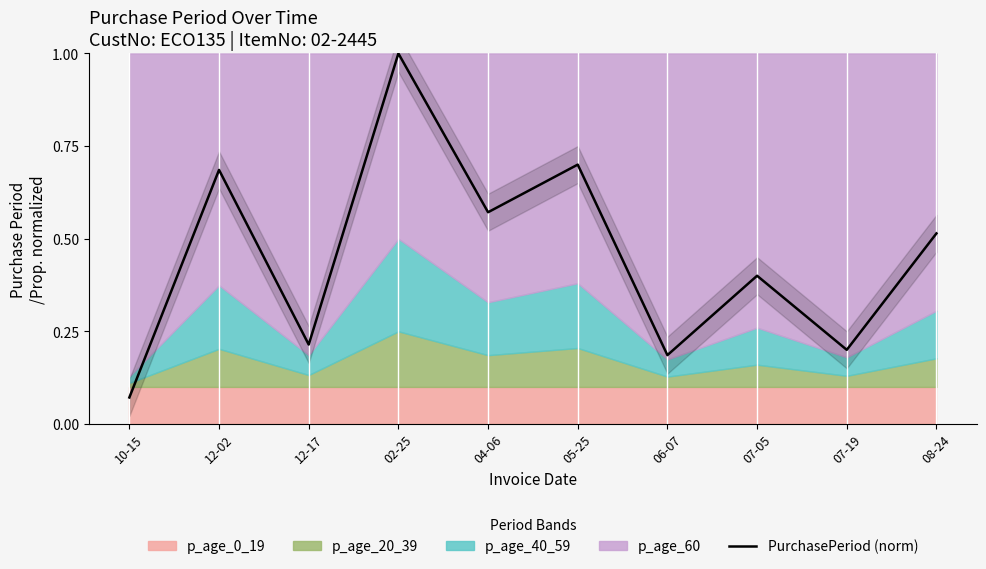

Reading right to left, what are all the values shown in this chart?

08-24=0.5	07-19=0.2	07-05=0.4	06-07=0.2	05-25=0.7	04-06=0.6	02-25=1.0	12-17=0.2	12-02=0.7	10-15=0.1